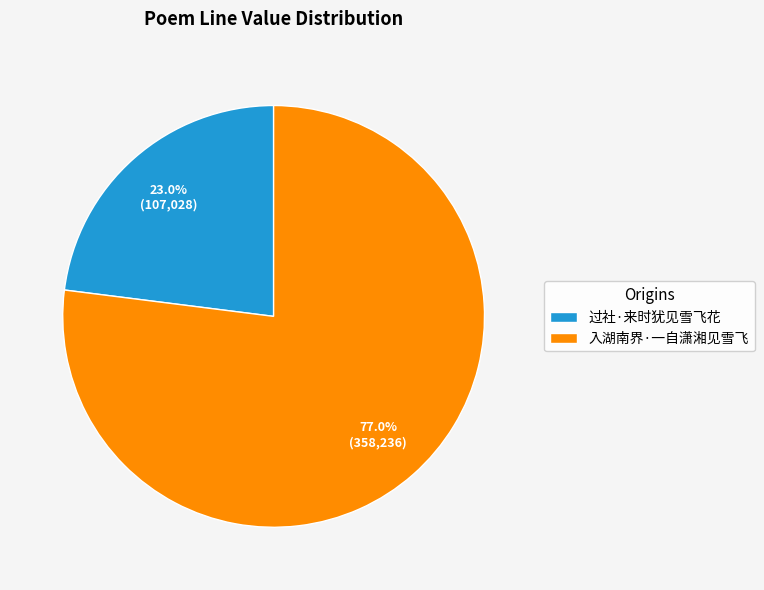

Which category accounts for the majority?

入湖南界·一自潇湘见雪飞